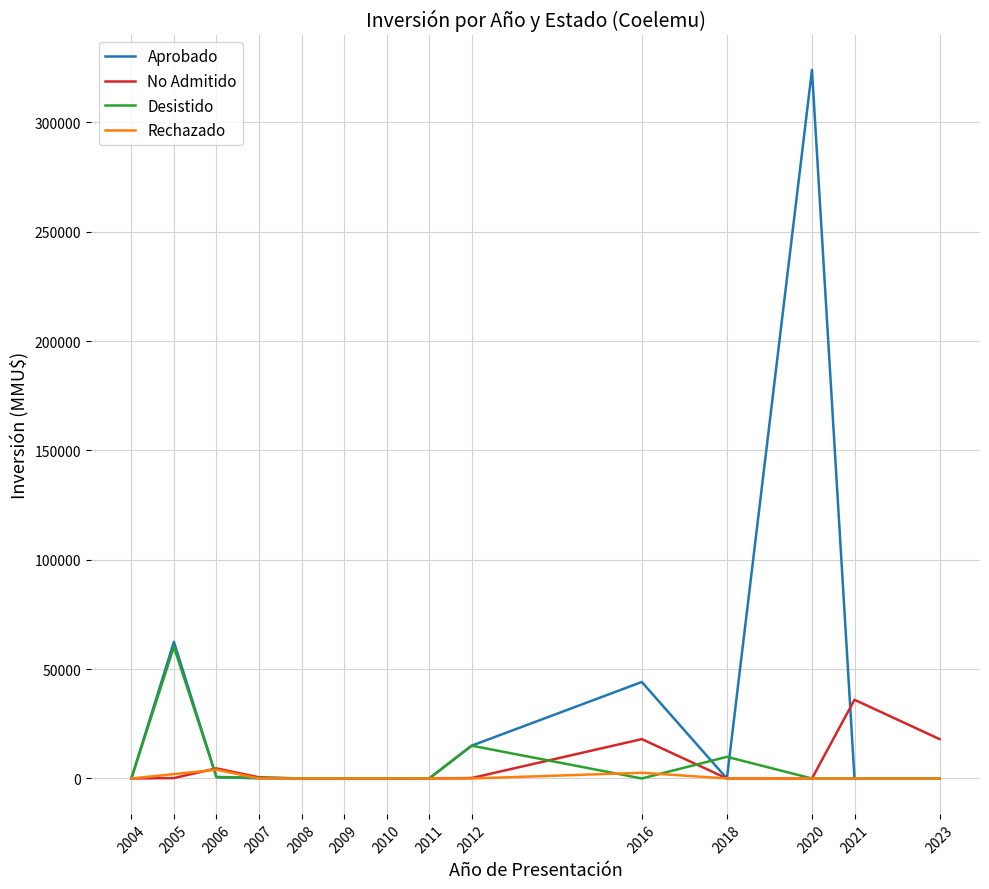

What is the highest value of the Desistido series?

60200